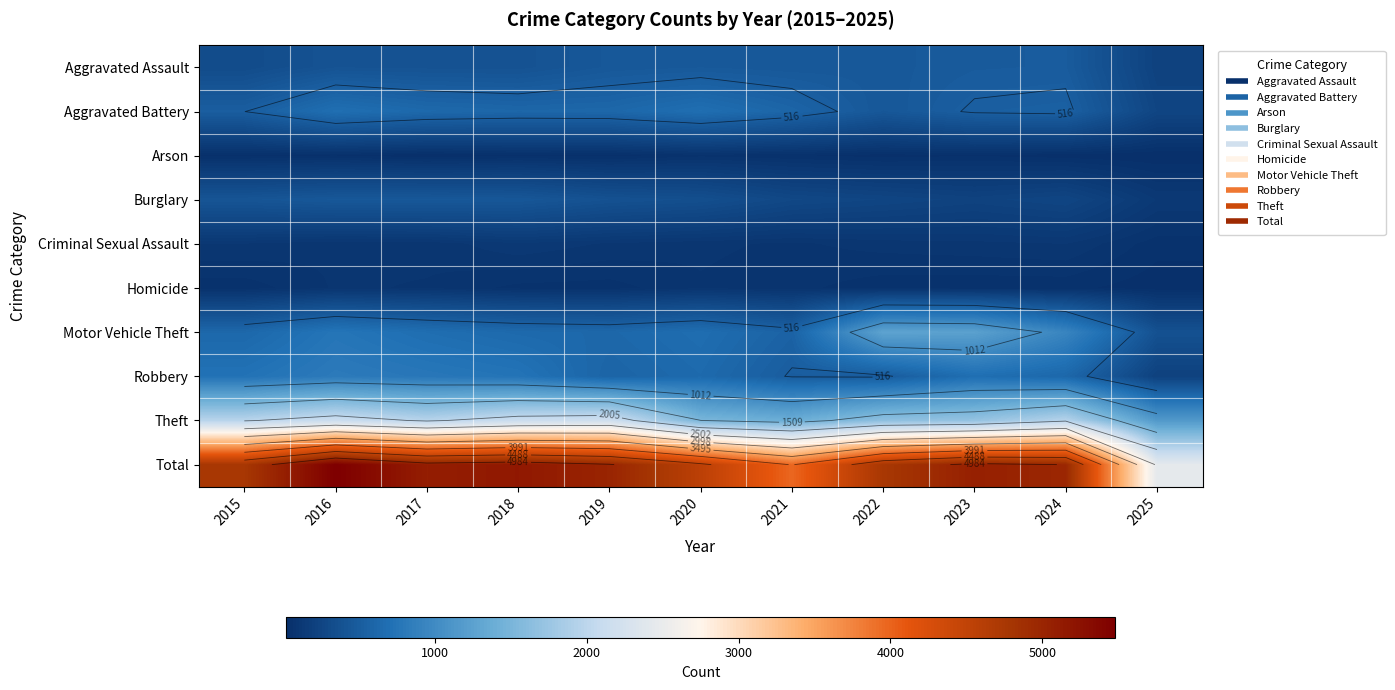

Rank the series by their maximum value, from highest to lowest.

Total, Theft, Motor Vehicle Theft, Robbery, Aggravated Battery, Aggravated Assault, Burglary, Criminal Sexual Assault, Homicide, Arson